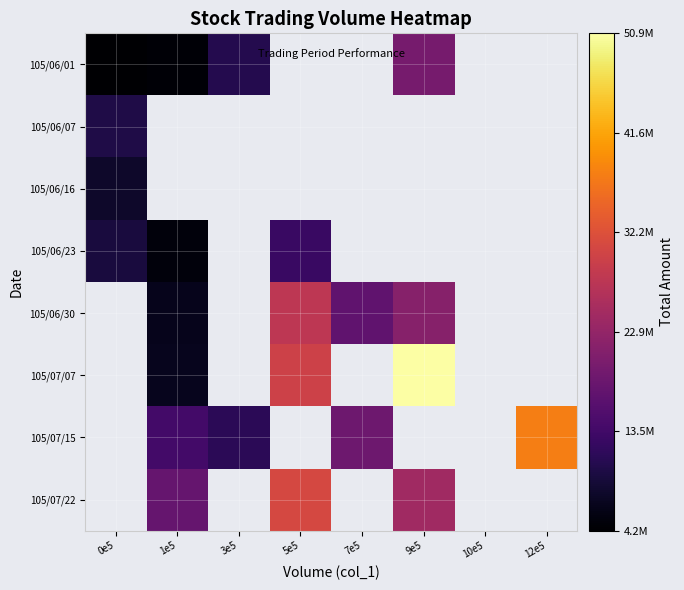

The value of 105/07/07 at 1e5 is 1751062.6. True or false?

False